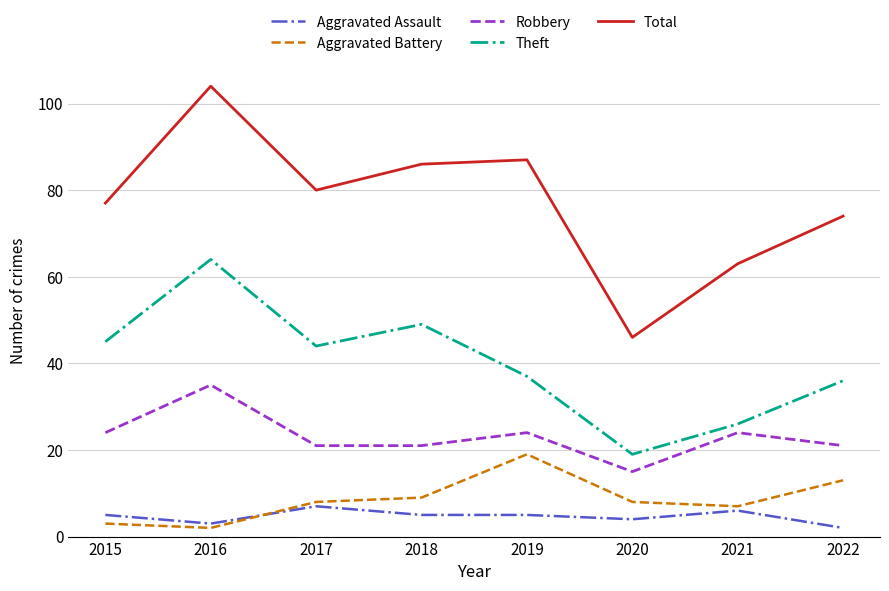

What is the average value of the Aggravated Battery series?

9